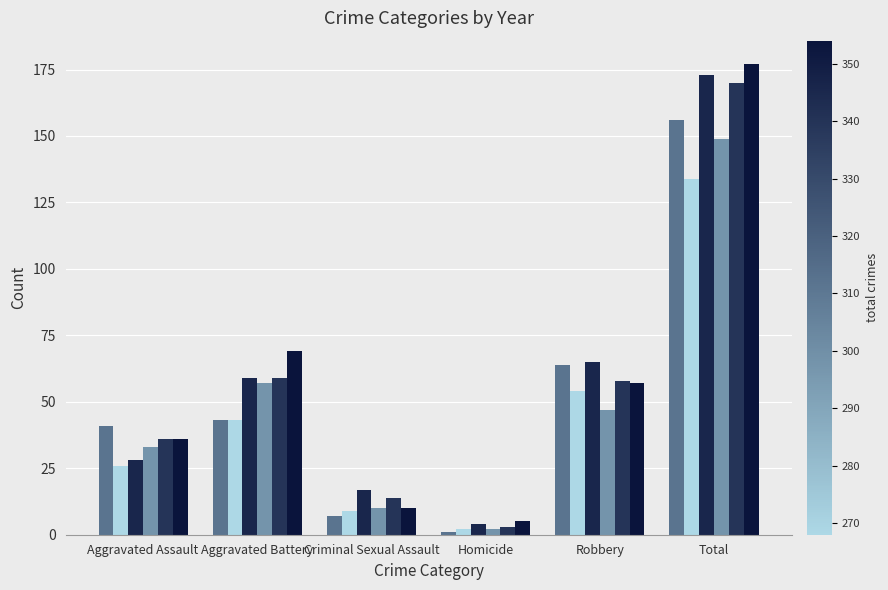

What is the difference between the highest and lowest values at Aggravated Assault?

15